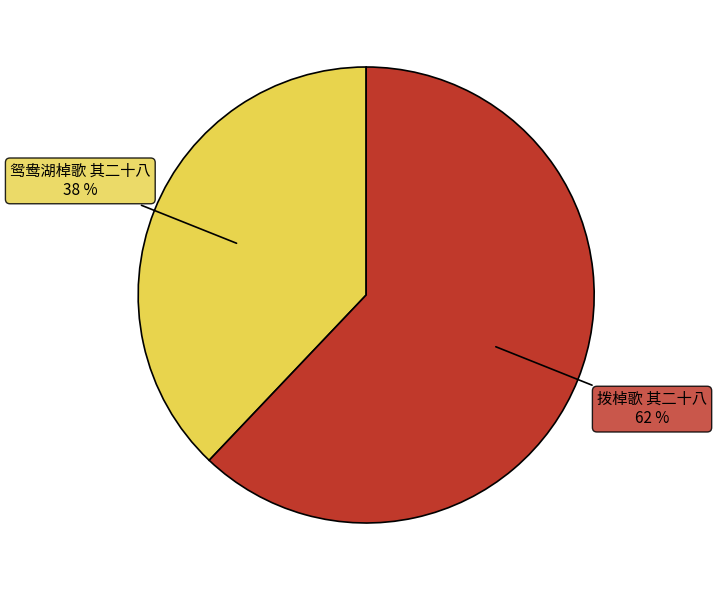

To the nearest percent, what portion does 鸳鸯湖棹歌 其二十八 represent?

38%